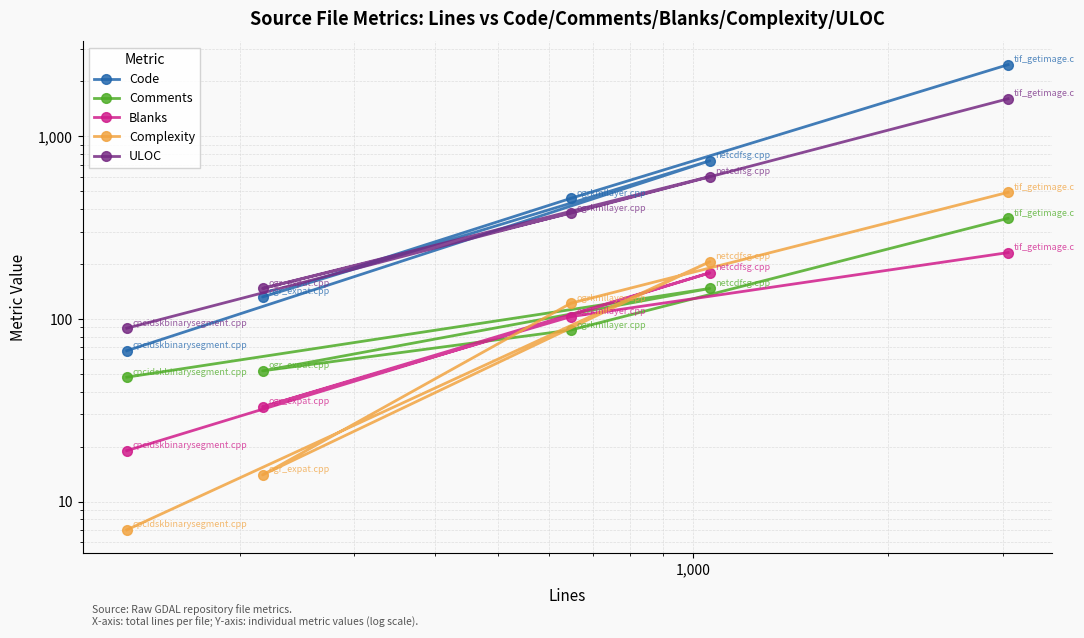

True or false: Code has more than 2 points higher than both neighbors.

False